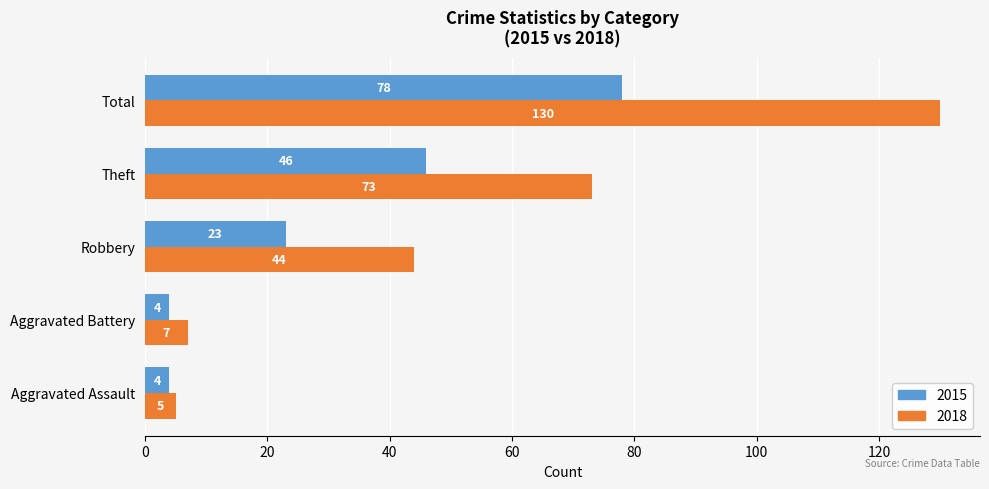

The 2015 series shows 46 at Theft. True or false?

True